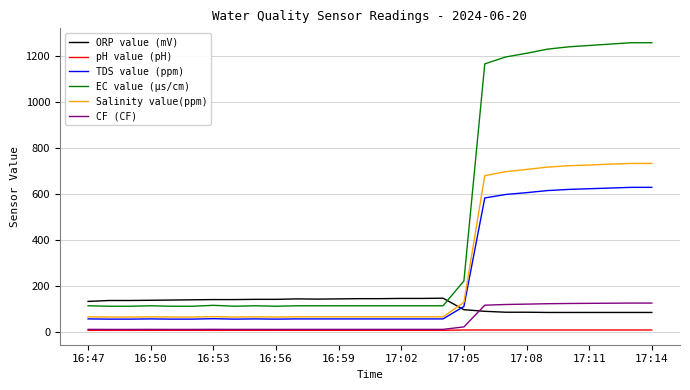

True or false: TDS value (ppm) and EC value (µs/cm) intersect in this chart.

False